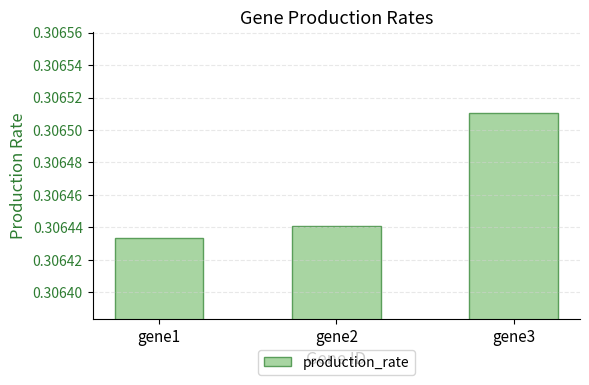

Which has a higher value, gene2 or gene3?

gene3